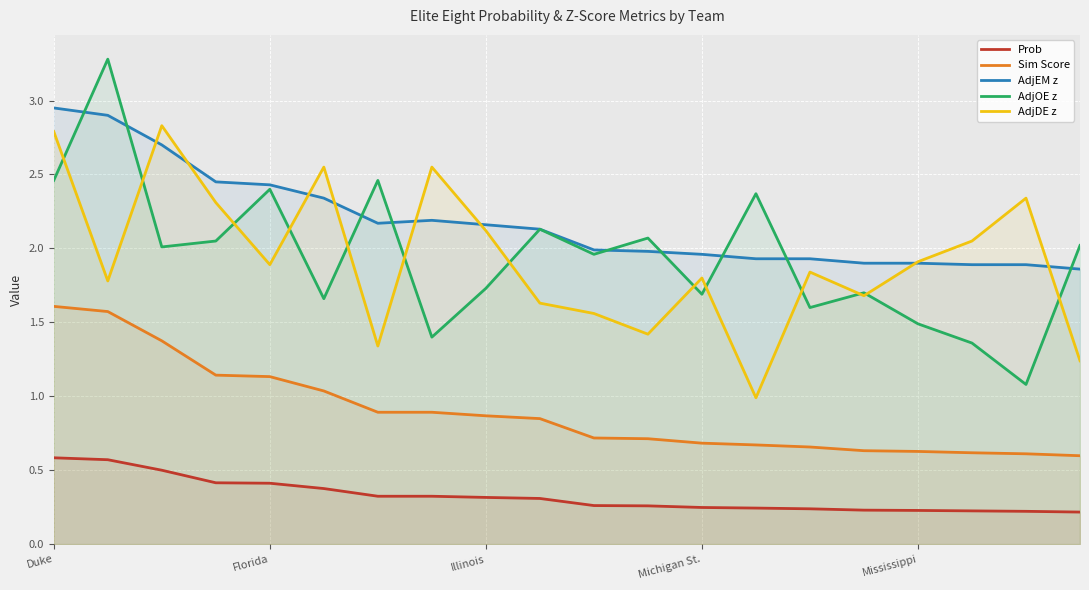

Where is Sim Score nearest to the value 1?

5